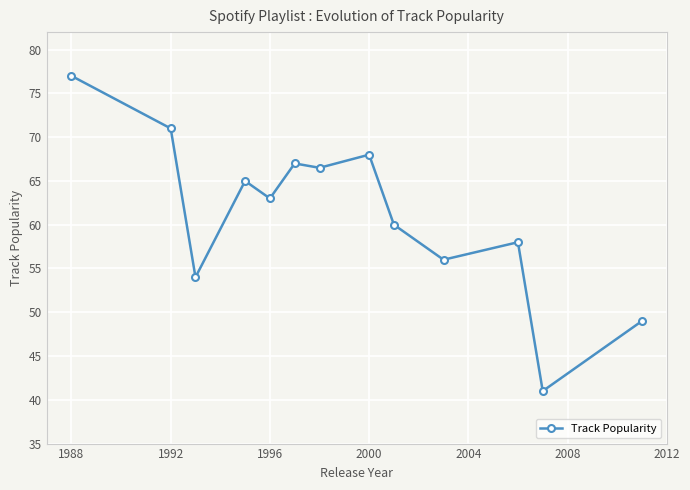

What is the difference between the maximum and minimum values?

36.0